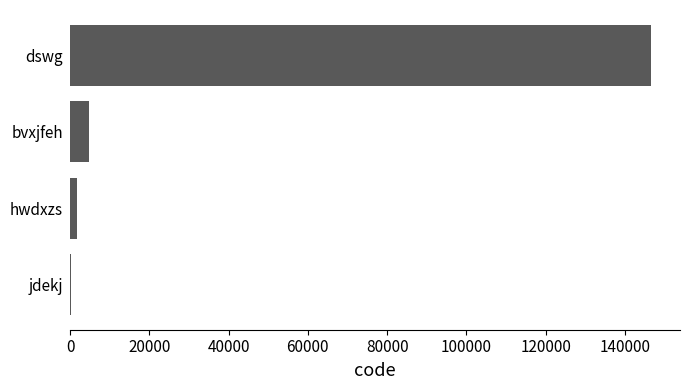

At which category does the chart reach its peak across all series?

dswg